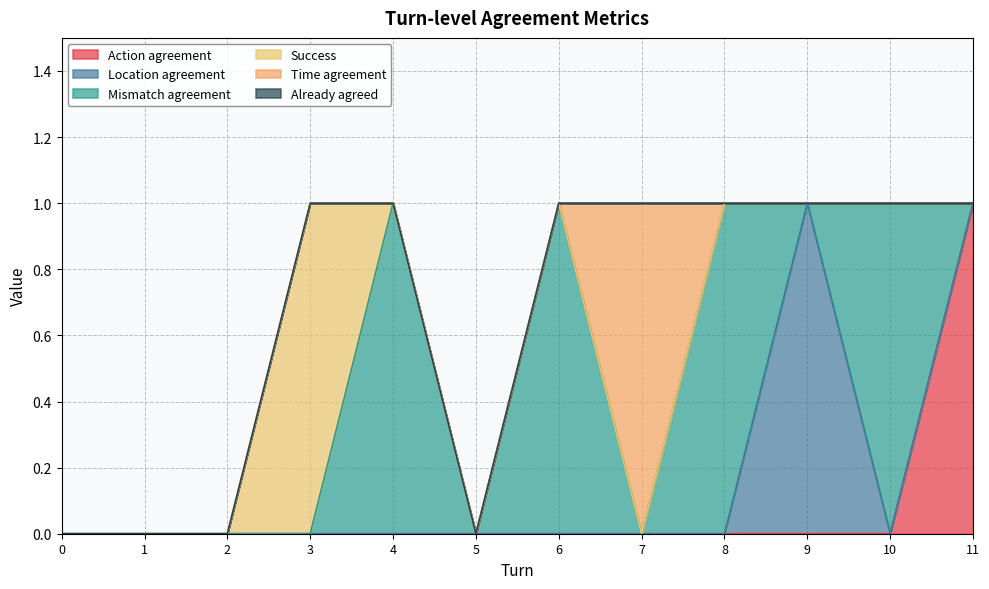

True or false: Mismatch agreement and Already agreed cross at least once.

False